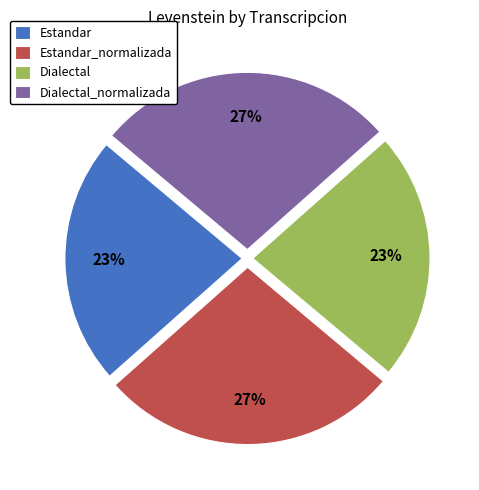

To the nearest percent, what is the combined percentage of Estandar and Estandar_normalizada?

50%